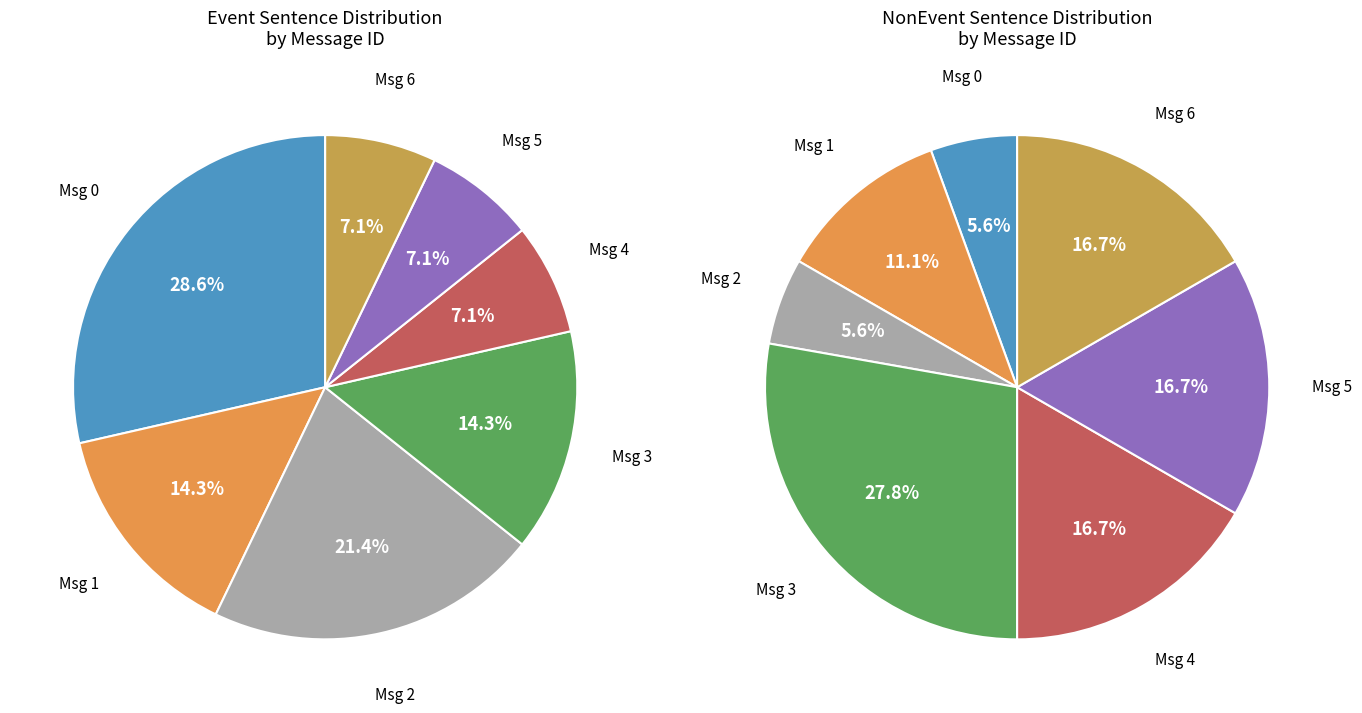

Rank the series by their average value, from highest to lowest.

Event, NonEvent